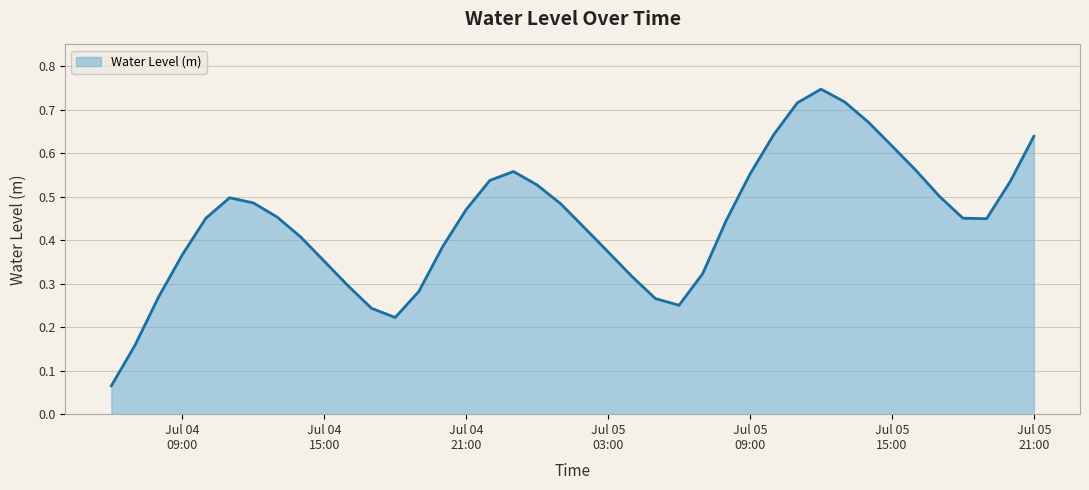

What is the maximum value shown in the chart?

0.7